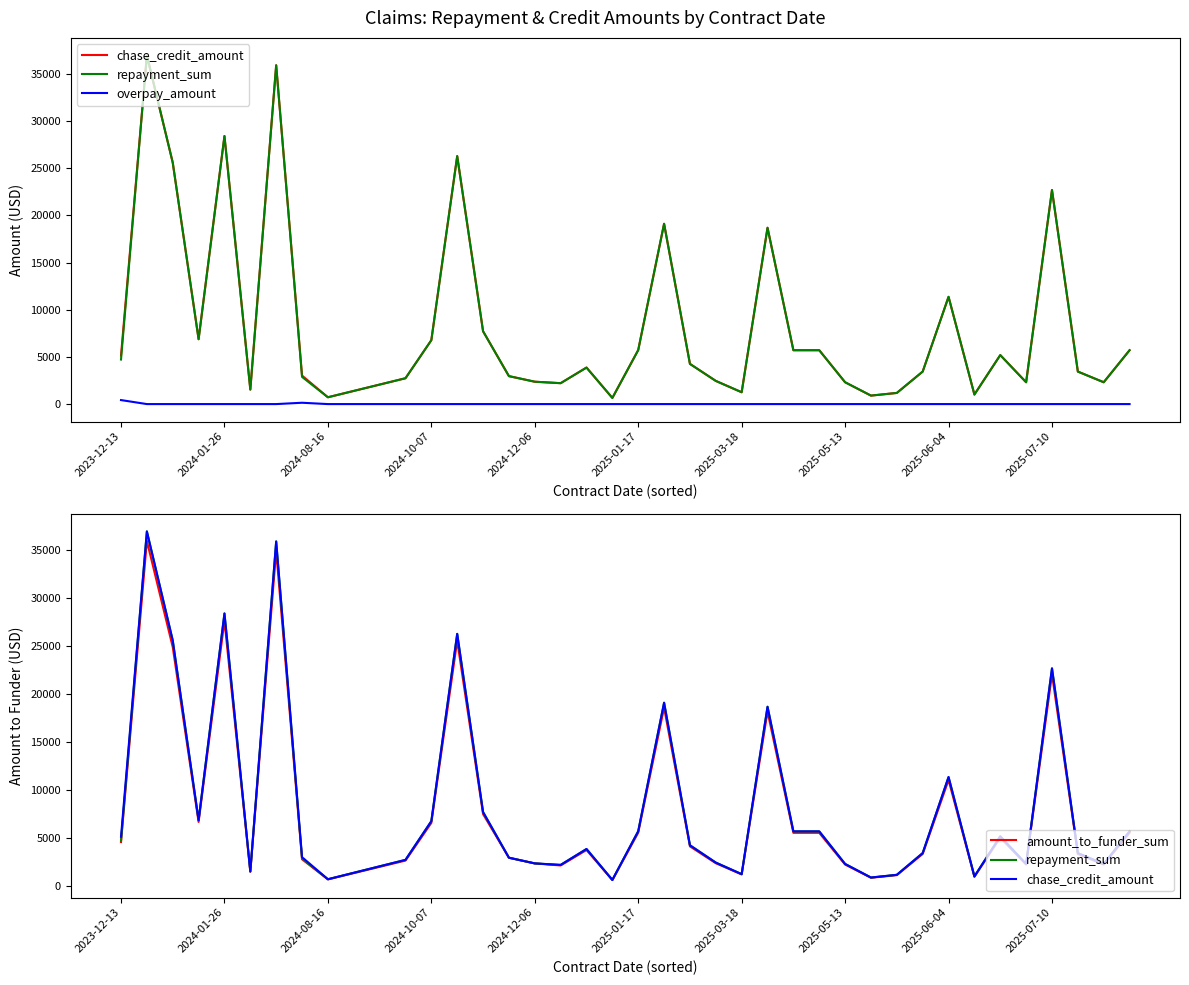

True or false: repayment_sum and overpay_amount intersect in this chart.

False